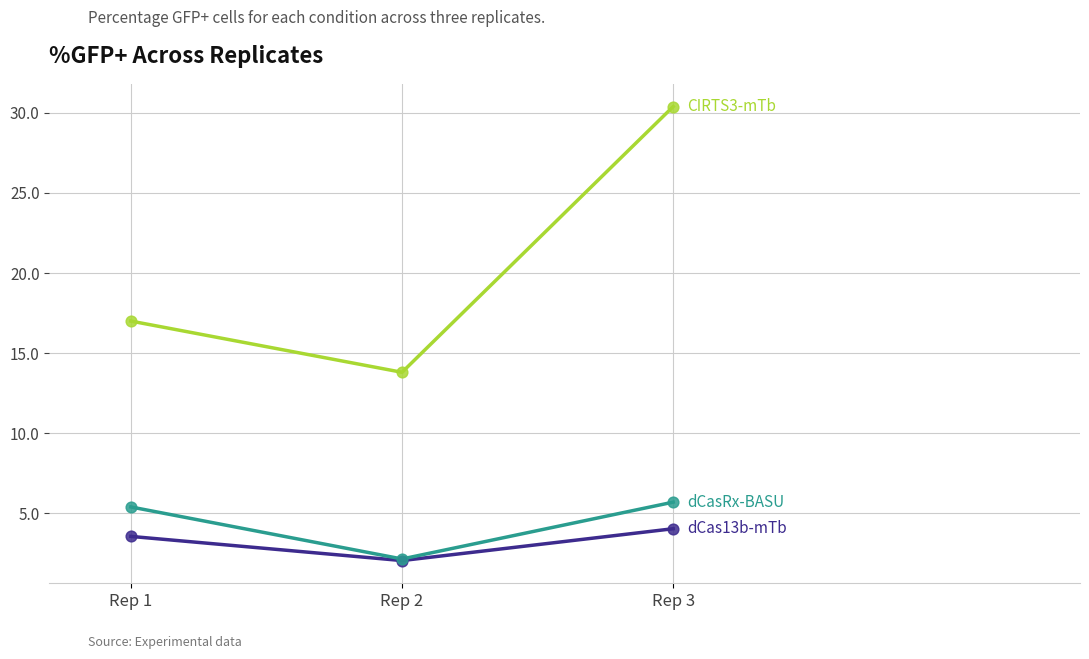

At which category is the sum across all series the highest?

Rep 3